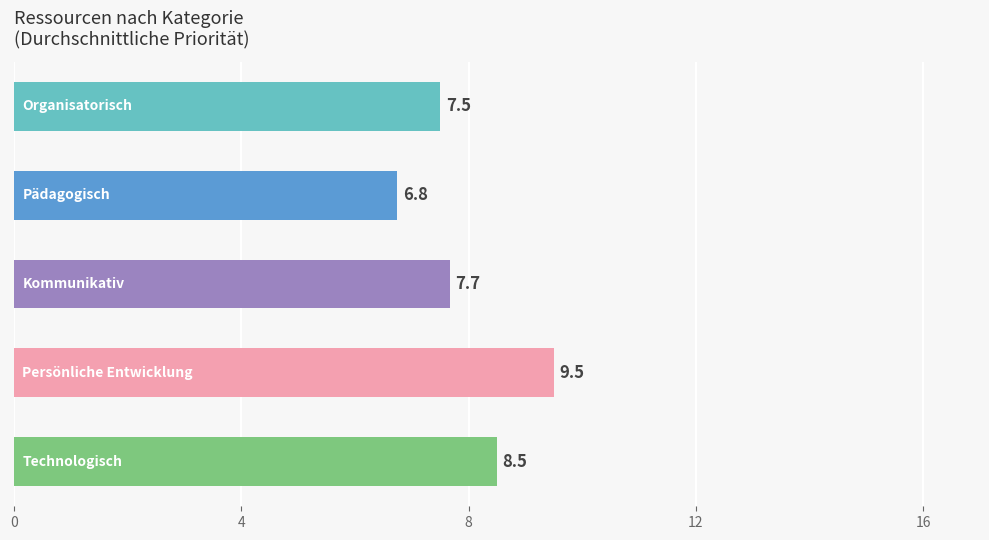

Reading top to bottom, extract all data points from this chart.

7.5	6.8	7.7	9.5	8.5